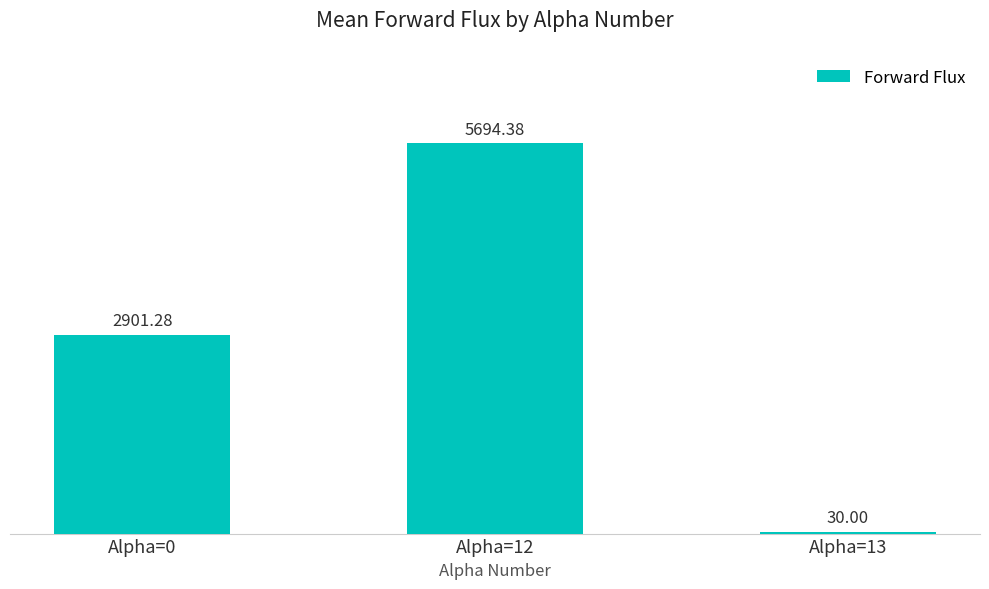

Which has a higher value, Alpha=13 or Alpha=0?

Alpha=0